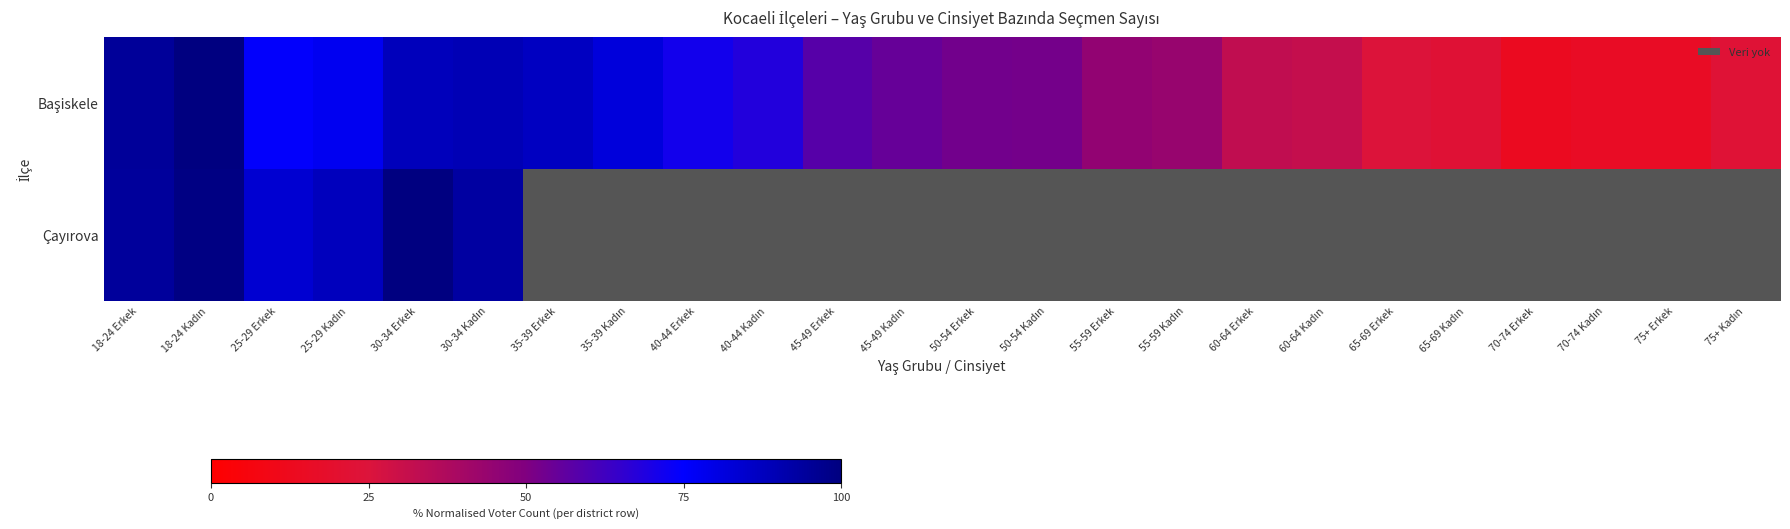

What is the sum of the Başiskele values at 35-39 Erkek and 45-49 Erkek?

145.0